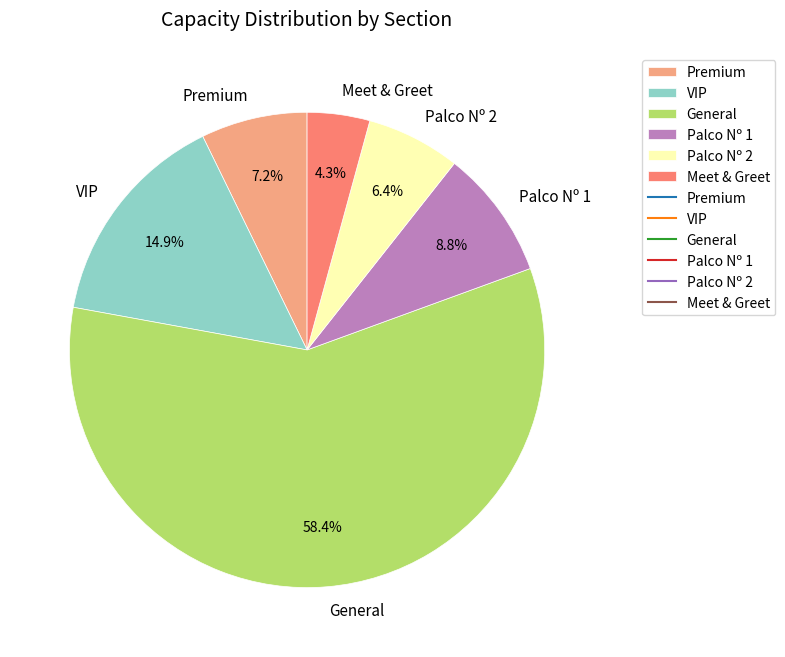

Is it true that Premium is 7% of the pie?

True